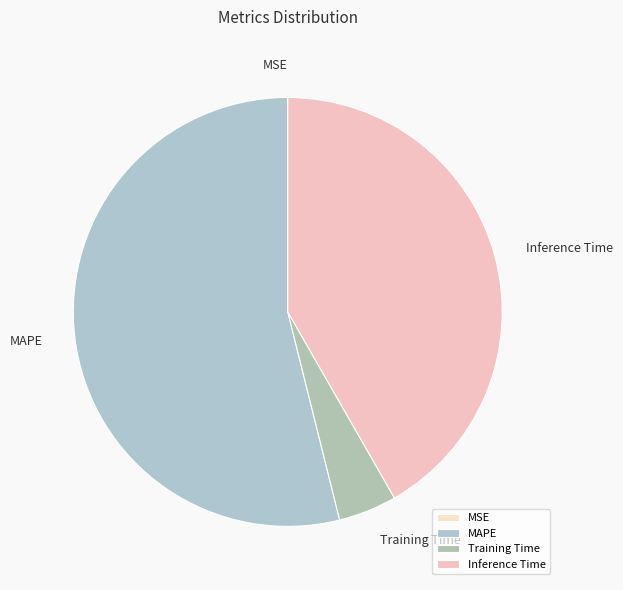

What is the largest slice in the pie chart?

MAPE